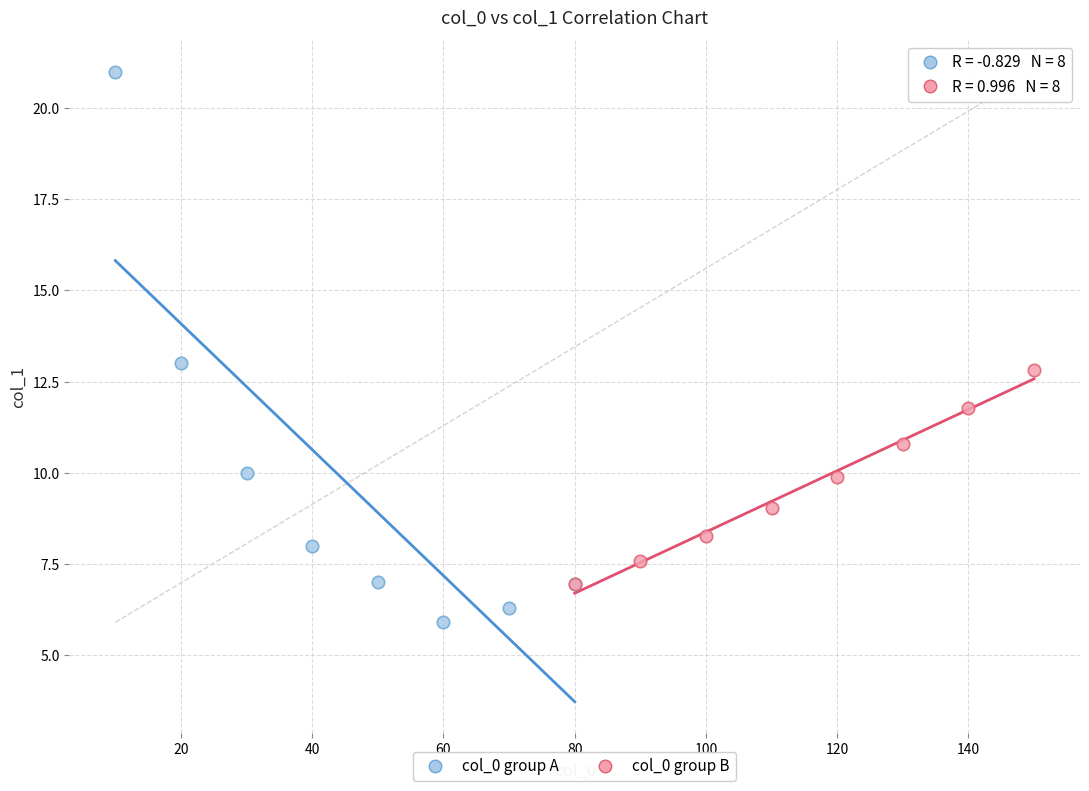

Which series reaches the minimum Y coordinate?

col_0 group A